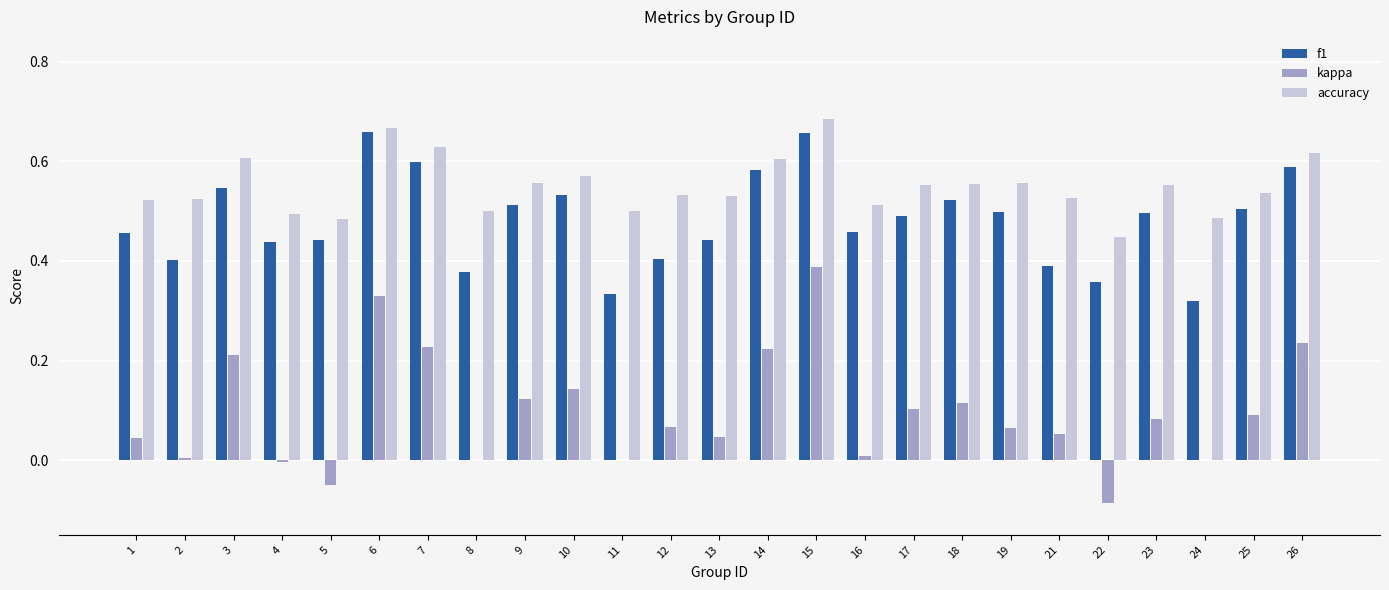

Which category has the highest value in the kappa series?

15